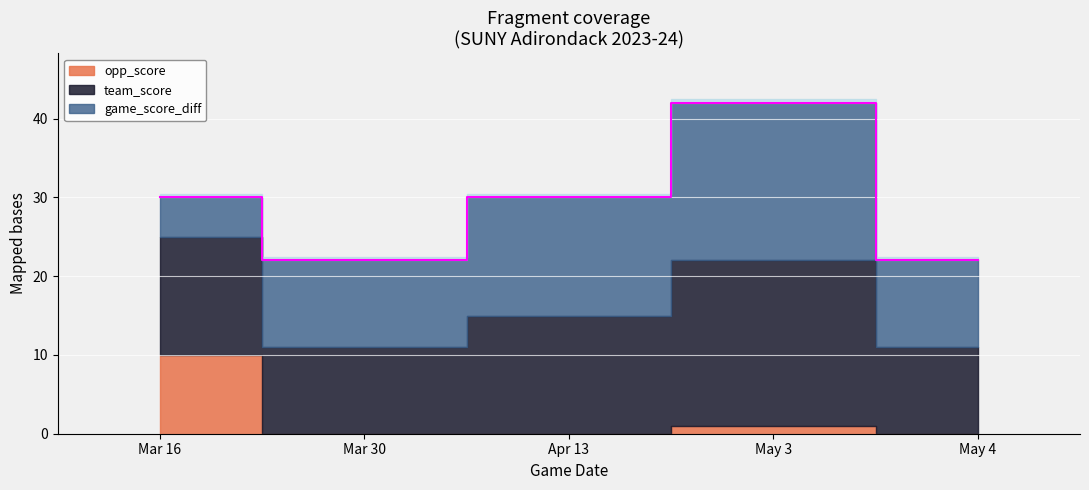

True or false: team_score and game_score_diff intersect in this chart.

False